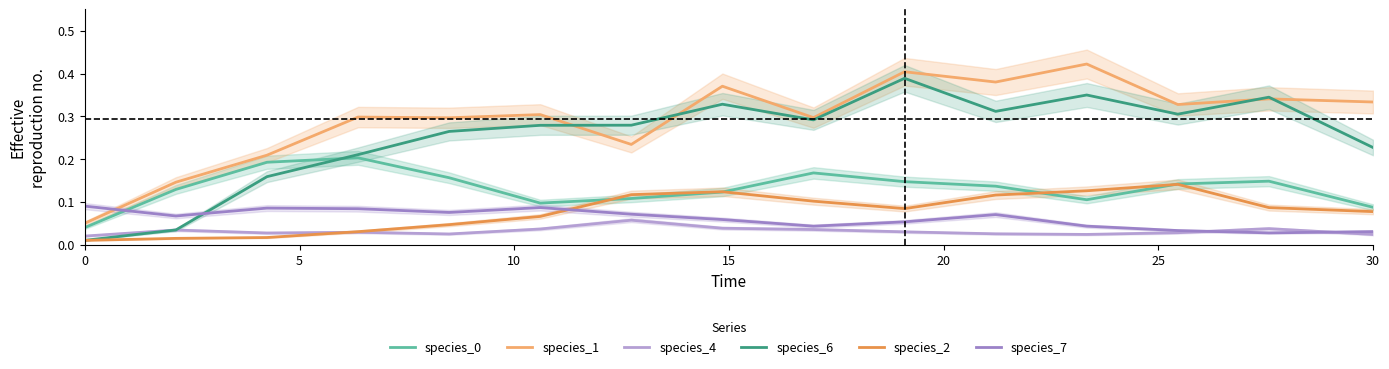

True or false: species_4 and species_0 cross at least once.

False